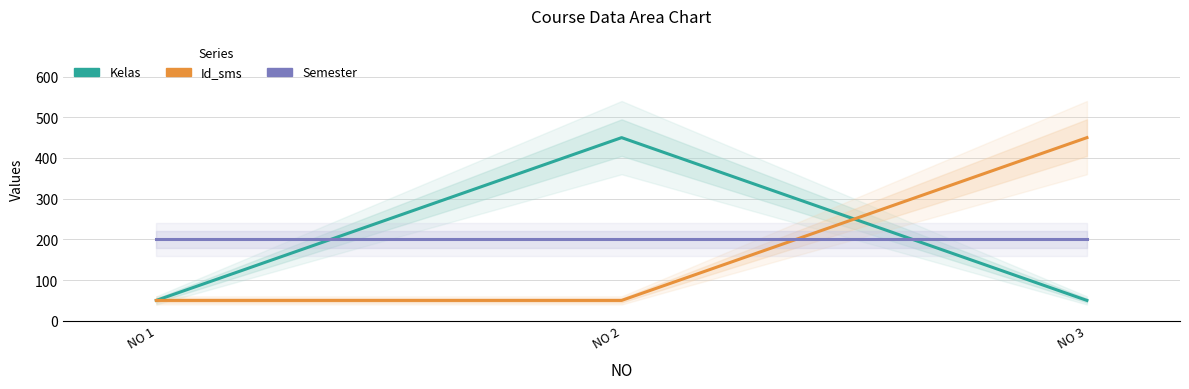

Reading left to right, what are all the values shown in this chart?

Kelas: 50.0	450.0	50.0
Id_sms: 50.0	50.0	450.0
Semester: 200.0	200.0	200.0